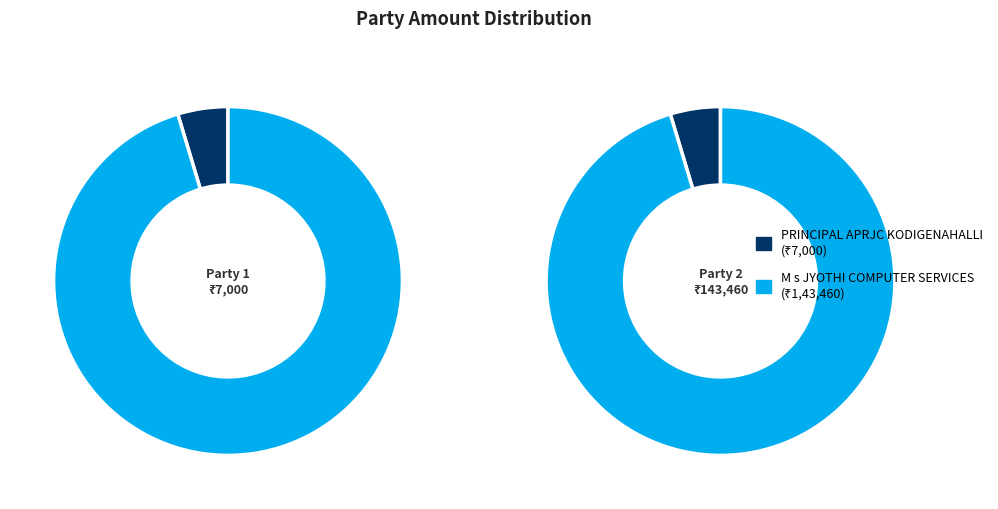

True or false: M s JYOTHI COMPUTER SERVICES accounts for 95% of the total.

True